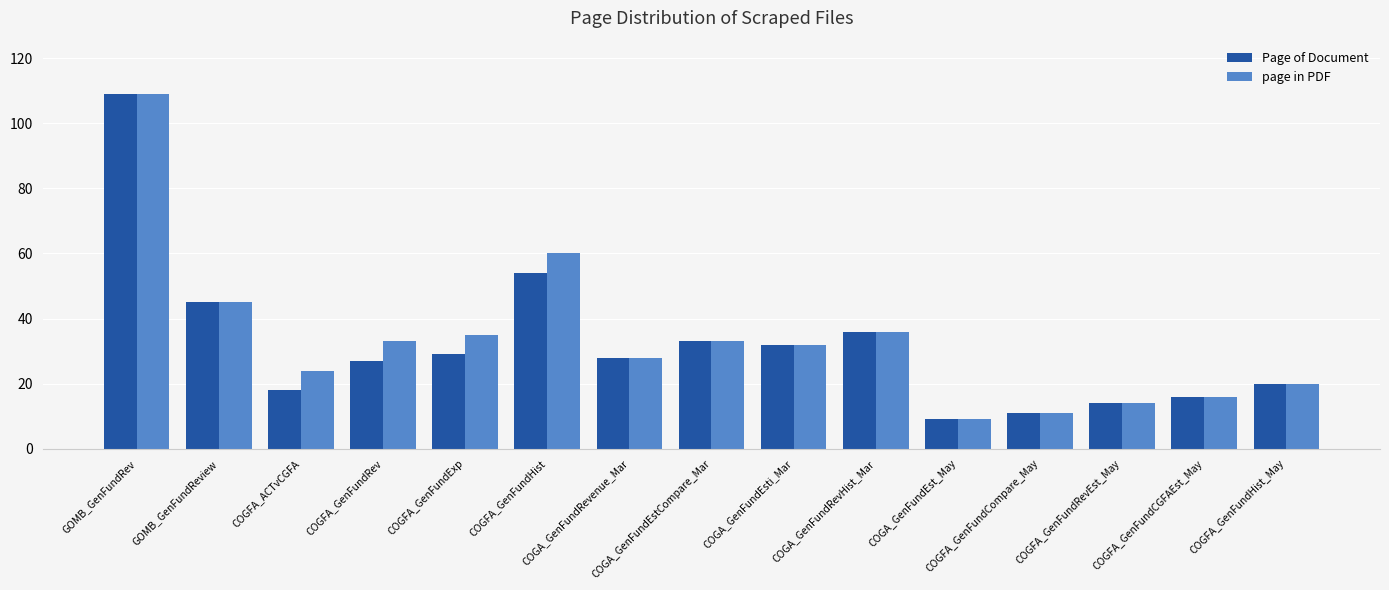

Which category has the lowest value in the Page of Document series?

COGA_GenFundEst_May